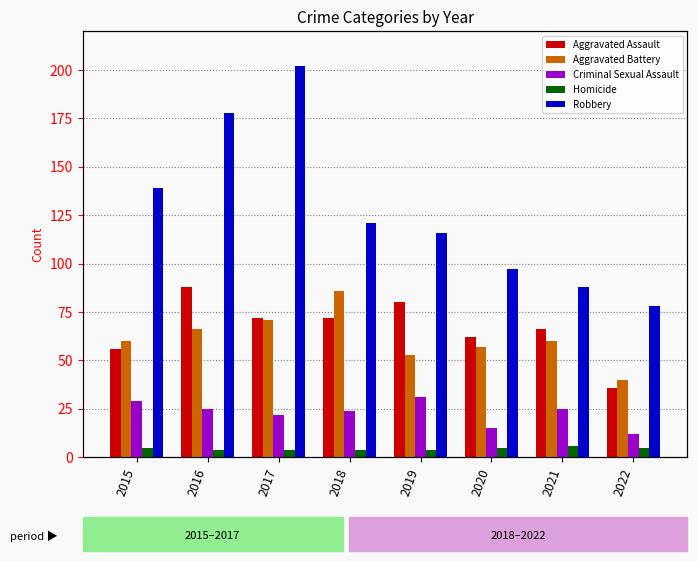

Reading right to left, extract all data points from this chart.

Aggravated Assault: 2022=36	2021=66	2020=62	2019=80	2018=72	2017=72	2016=88	2015=56
Aggravated Battery: 2022=40	2021=60	2020=57	2019=53	2018=86	2017=71	2016=66	2015=60
Criminal Sexual Assault: 2022=12	2021=25	2020=15	2019=31	2018=24	2017=22	2016=25	2015=29
Homicide: 2022=5	2021=6	2020=5	2019=4	2018=4	2017=4	2016=4	2015=5
Robbery: 2022=78	2021=88	2020=97	2019=116	2018=121	2017=202	2016=178	2015=139